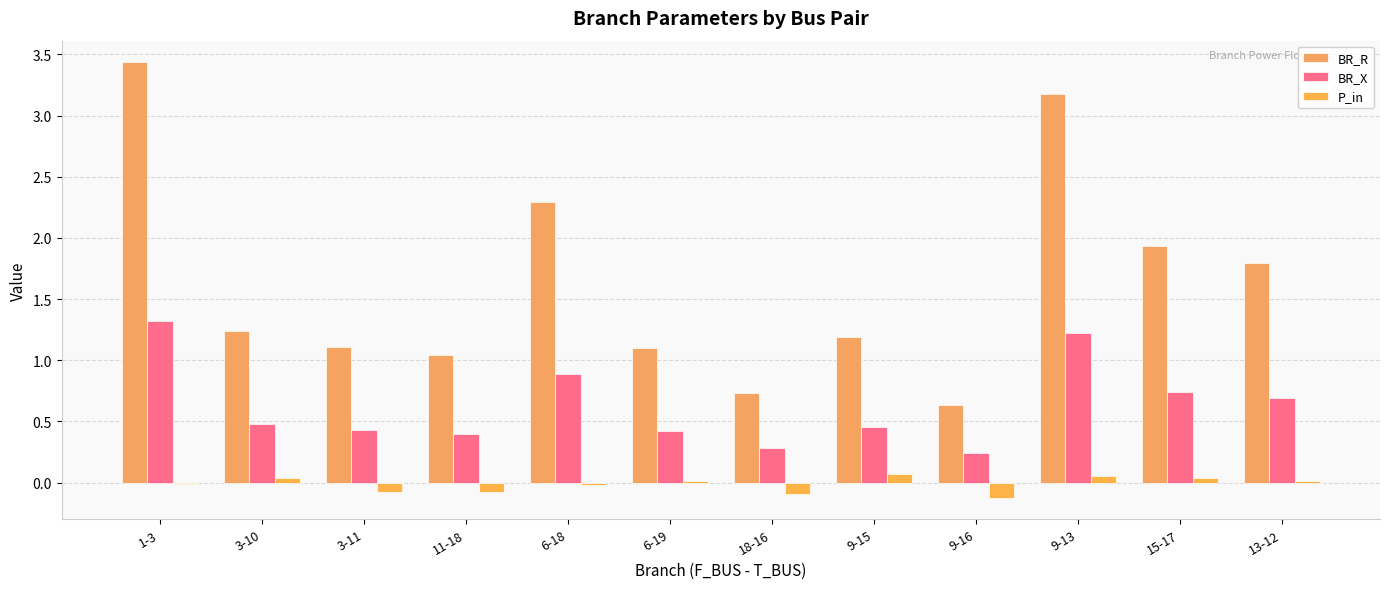

Rank the series at 9-13 from lowest to highest value.

P_in, BR_X, BR_R